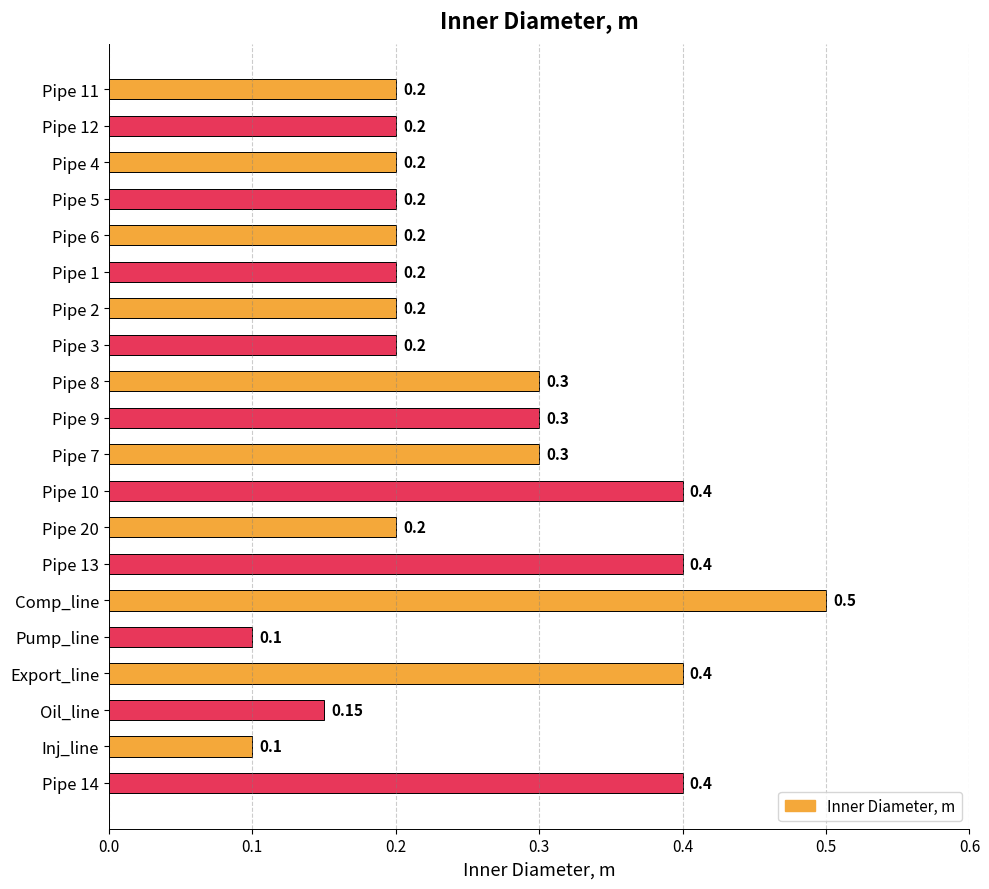

What is the change in value from Pipe 12 to Pipe 13?

+0.2